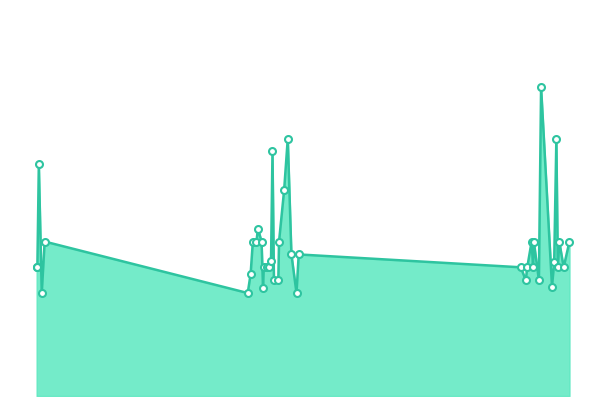

Does the chart have visible grid lines?

No